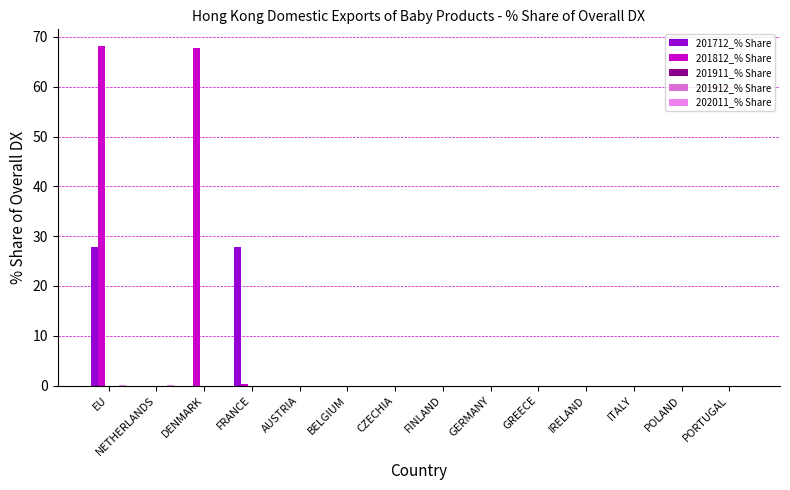

The value of 202011_% Share at ITALY is 0.0. True or false?

True